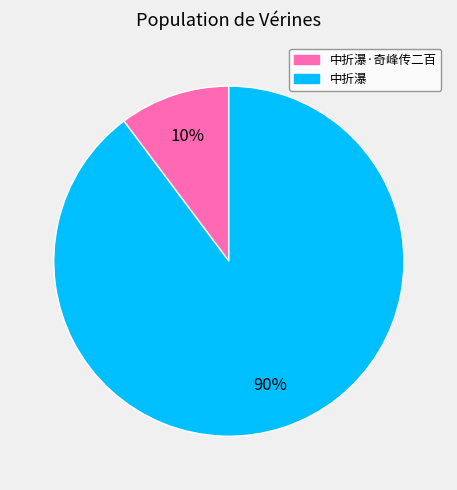

How many segments does this pie chart have?

2